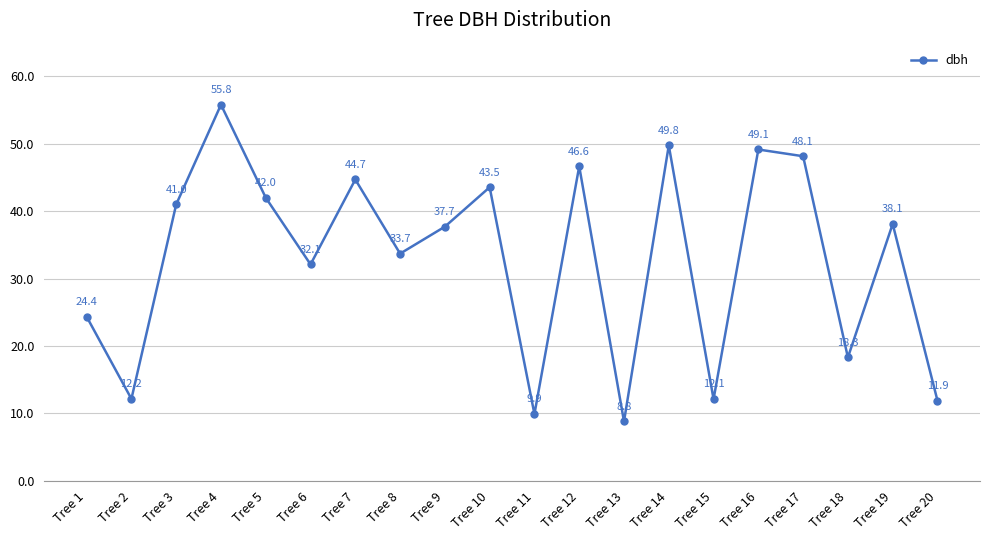

The chart shows a value of 33.7 at Tree 8. True or false?

True